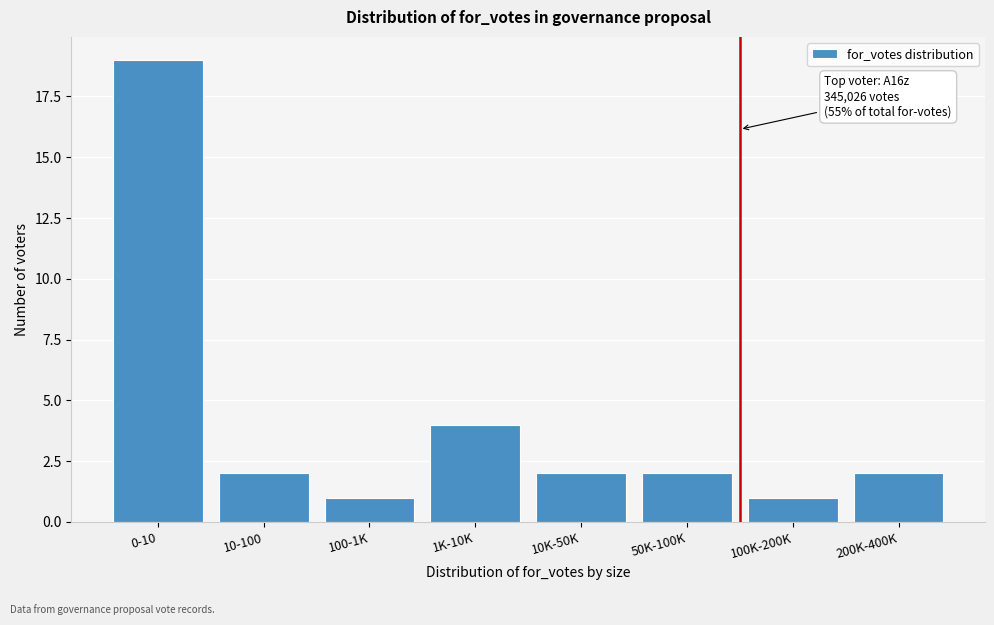

Reading left to right, extract all data points from this chart.

19	2	1	4	2	2	1	2